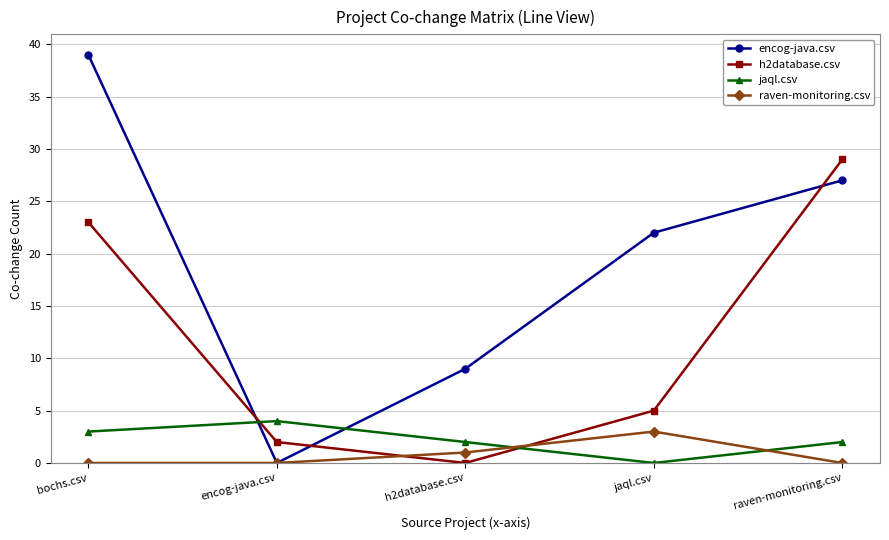

True or false: encog-java.csv has a value of 58 at bochs.csv.

False